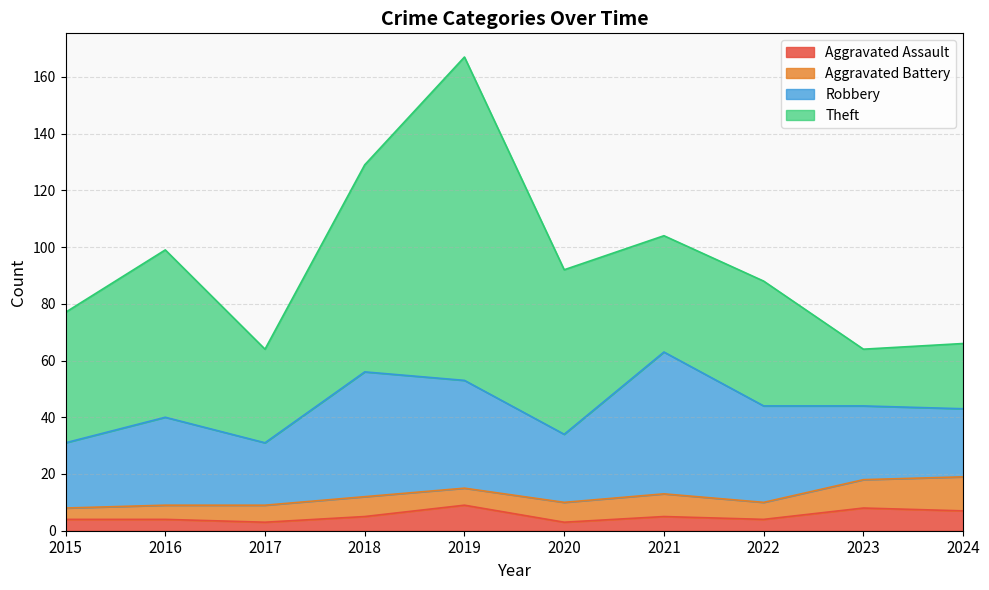

Where does the Theft series first go above 46?

2016